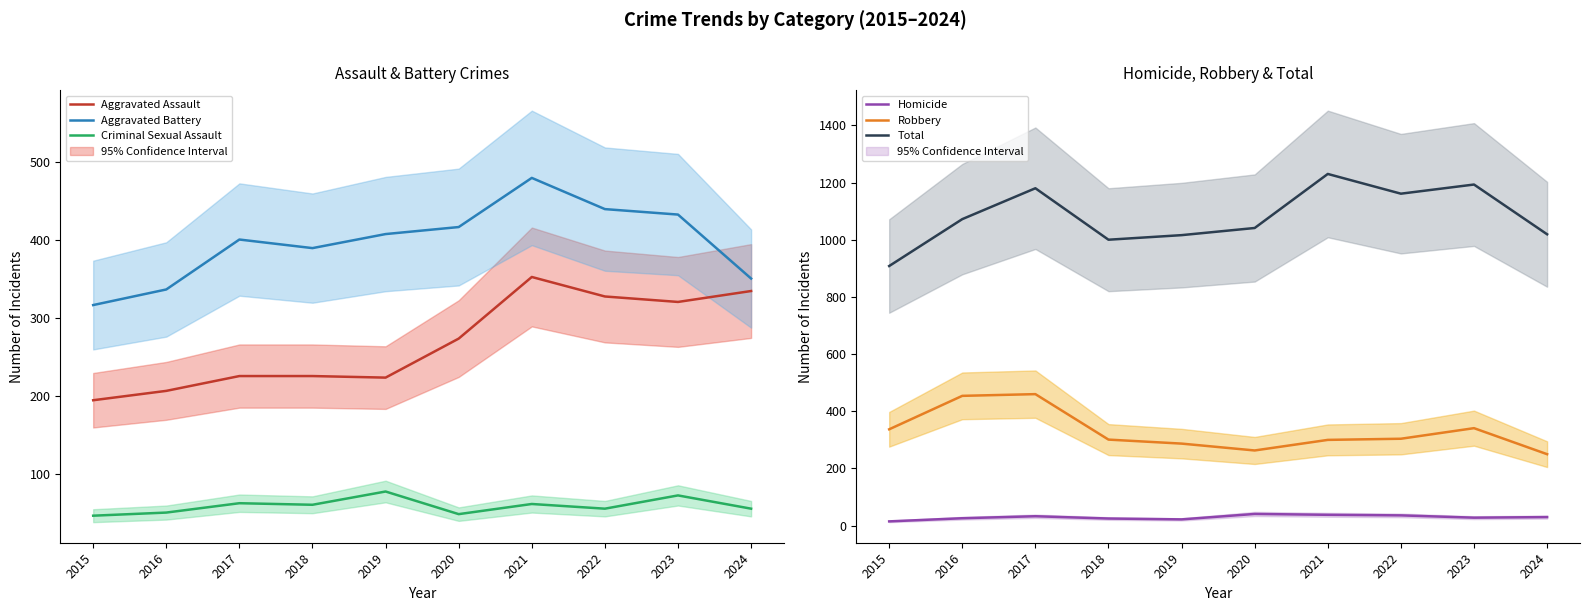

How many series are shown in this chart?

6